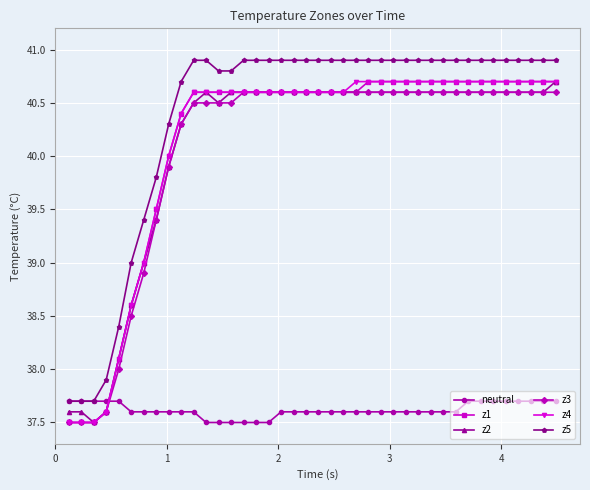

Which series has the largest total across all categories?

z5